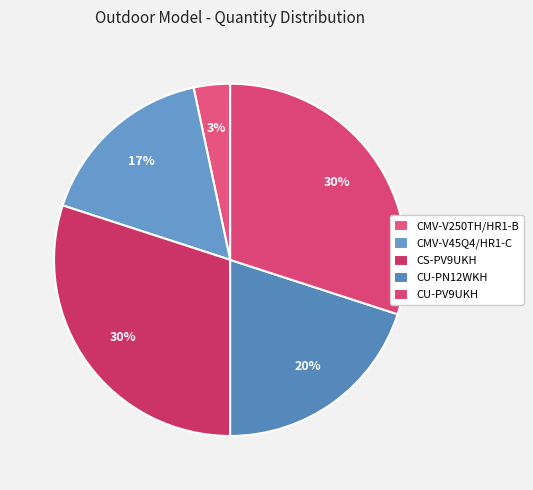

To the nearest percent, what percentage of the pie is CMV-V250TH/HR1-B?

3%